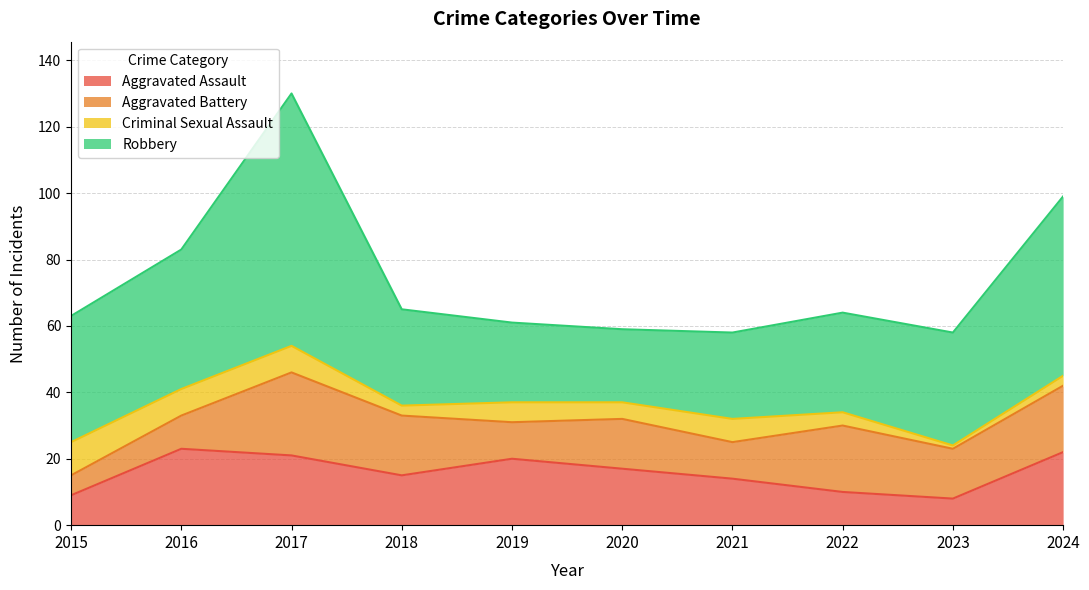

What is the approximate value of Aggravated Assault at 2020, to the nearest 10?

20